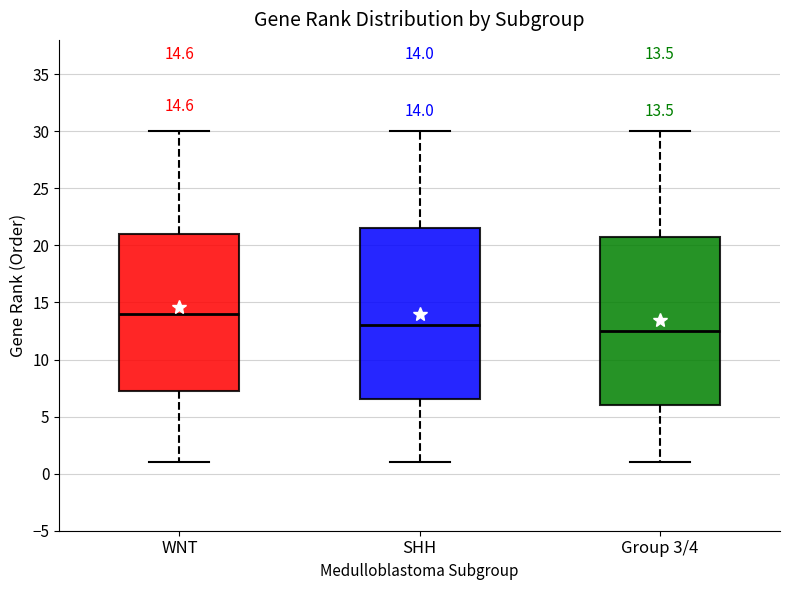

Which box has the highest median line?

WNT